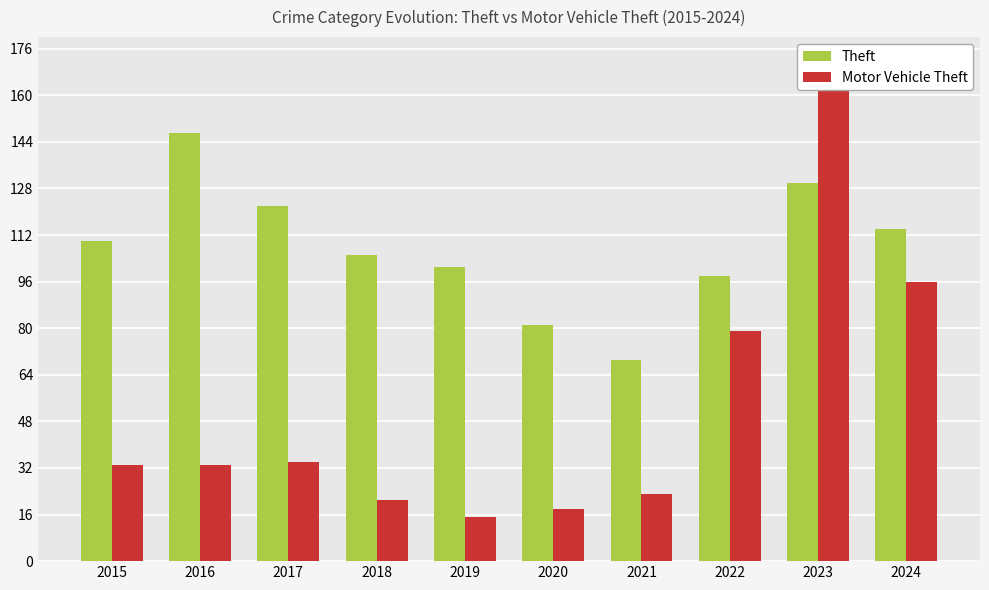

What is the value of the Theft bar at the 1st from the left?

110